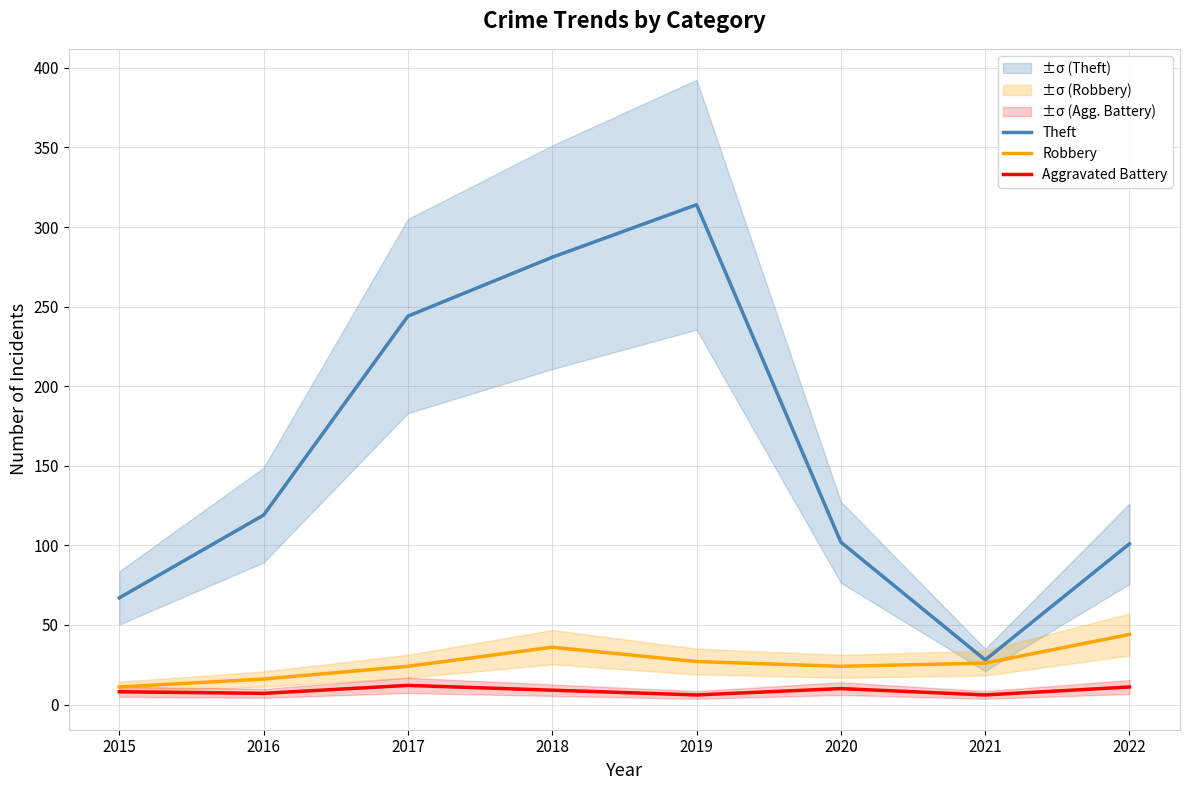

What is the difference between the Robbery values at 2020 and 2019?

3